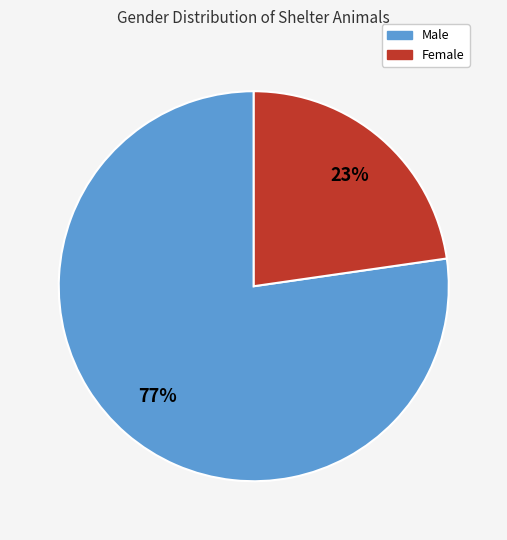

Is Male the majority of the pie?

Yes